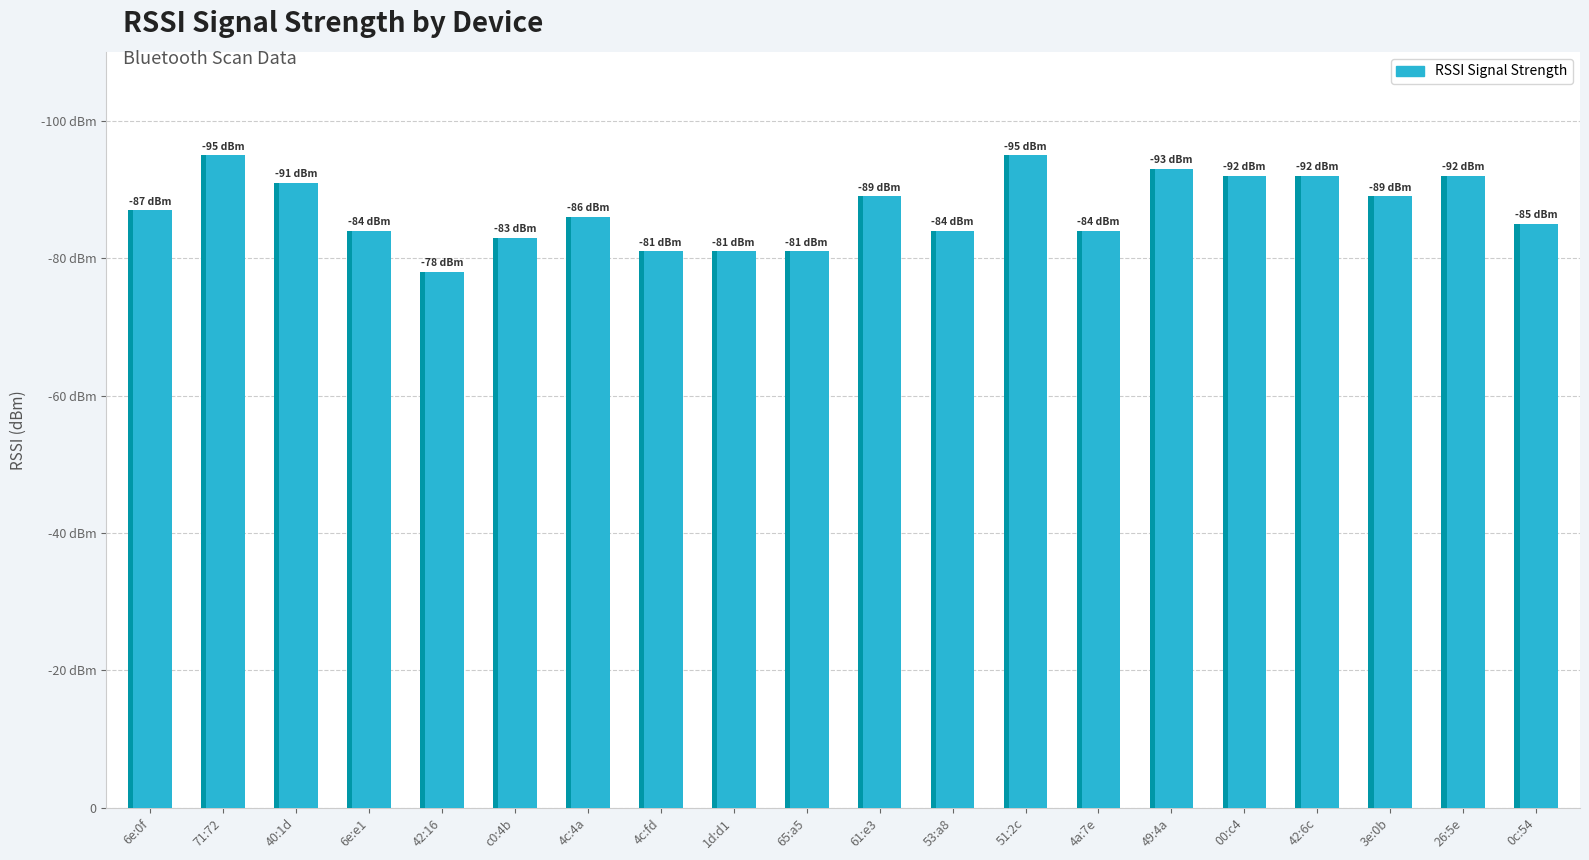

What is the difference between the values at 49:4a and 65:a5?

12